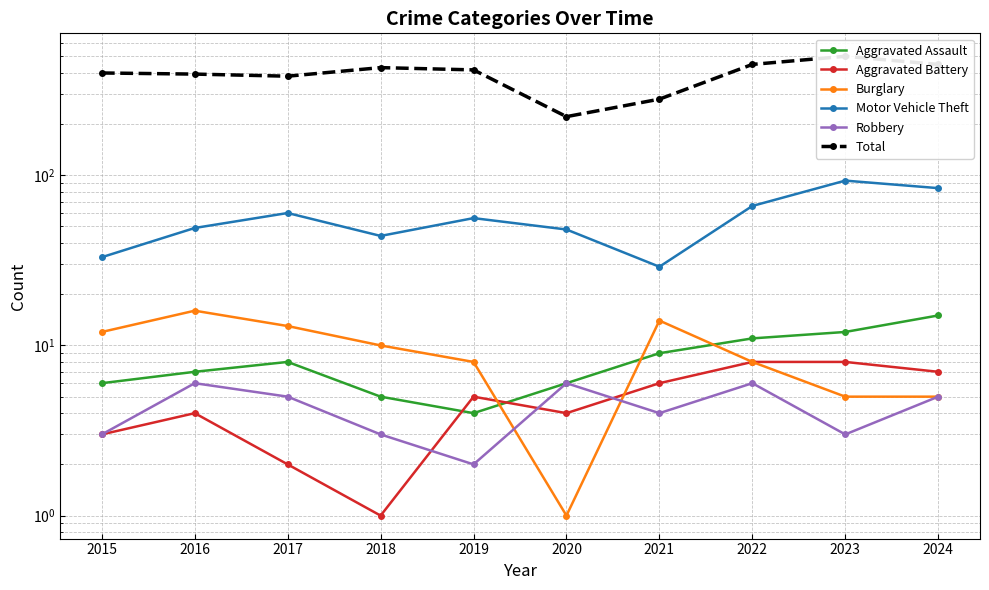

At 2023, list the series in order from smallest to largest.

Robbery, Burglary, Aggravated Battery, Aggravated Assault, Motor Vehicle Theft, Total